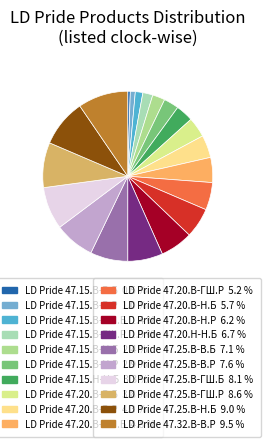

Count the number of slices in the pie.

20